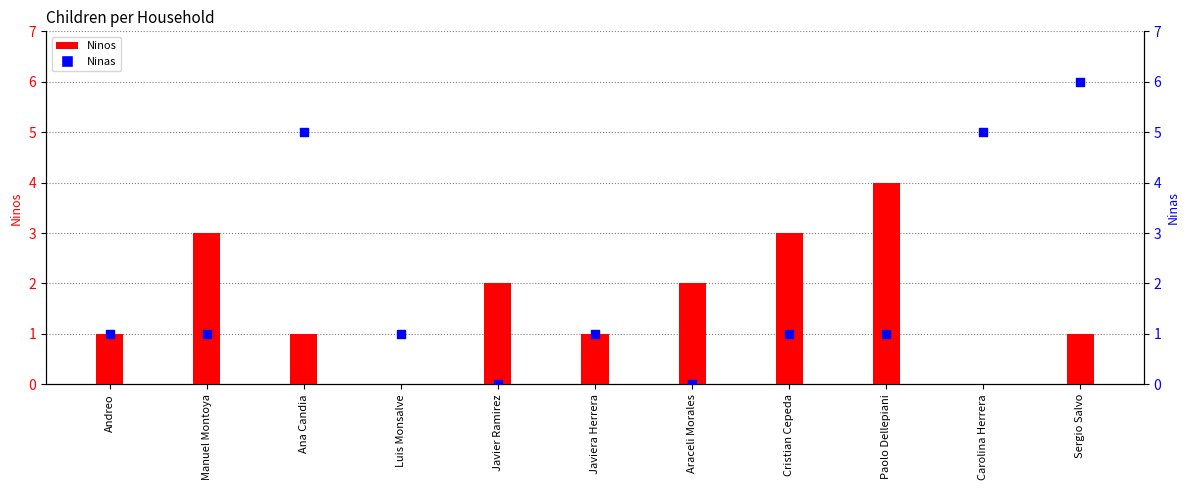

What are all the series names shown in the legend?

Ninos, Ninas